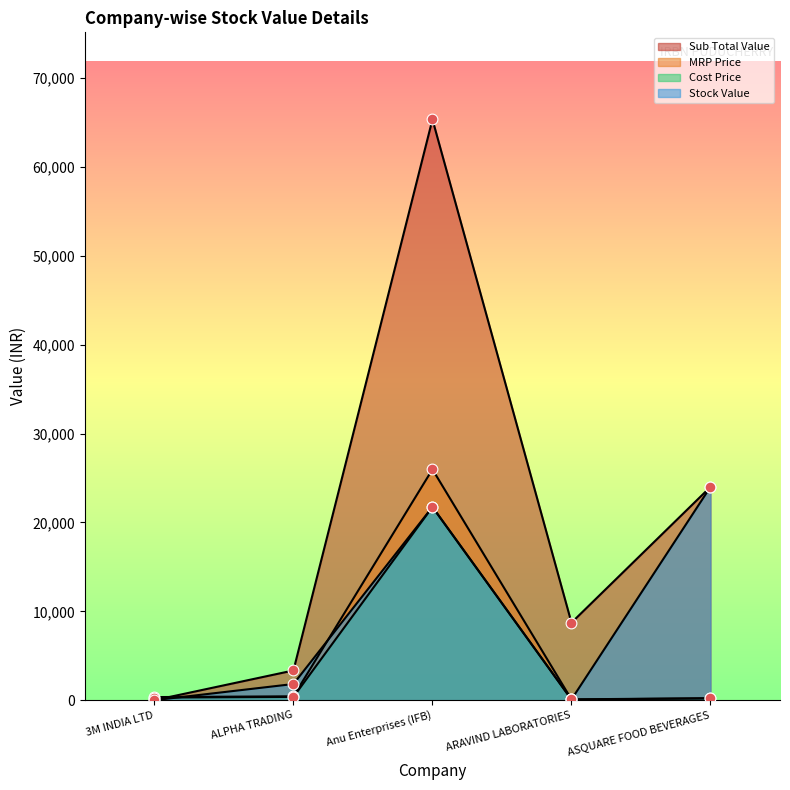

At which category is the sum across all series the highest?

Anu Enterprises (IFB)